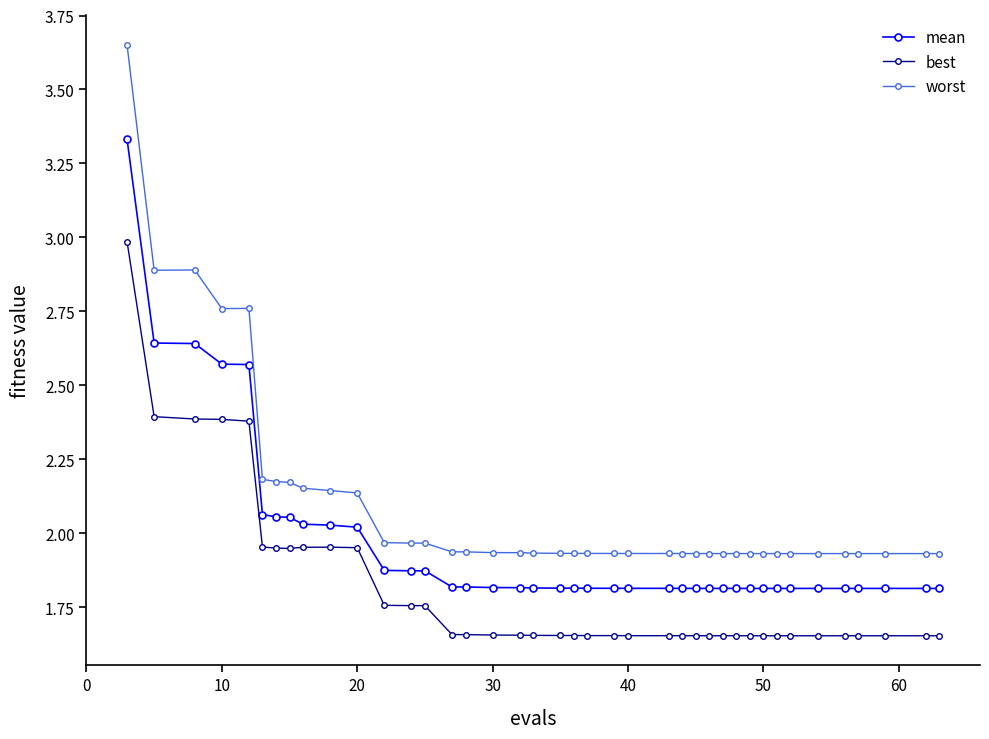

What is the difference between the maximum and minimum values in the best series?

1.3